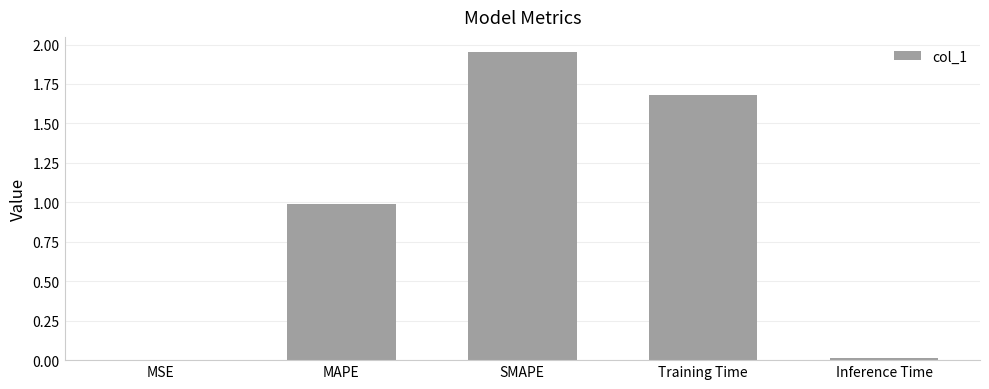

What is the difference between the values at Training Time and SMAPE?

0.3